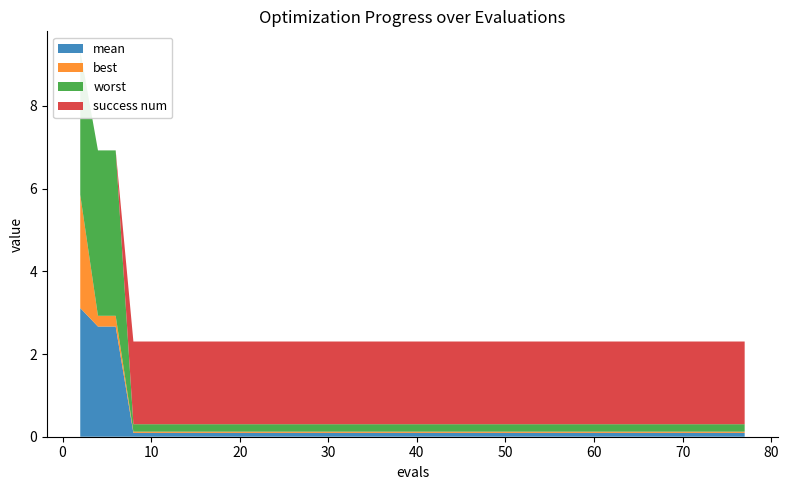

Reading right to left, extract all data points from this chart.

mean: 77=0.1	75=0.1	73=0.1	72=0.1	70=0.1	68=0.1	66=0.1	64=0.1	62=0.1	60=0.1	58=0.1	57=0.1	55=0.1	53=0.1	51=0.1	49=0.1	47=0.1	45=0.1	43=0.1	41=0.1	39=0.1	37=0.1	35=0.1	33=0.1	31=0.1	29=0.1	27=0.1	25=0.1	23=0.1	21=0.1	19=0.1	17=0.1	15=0.1	13=0.1	11=0.1	9=0.1	8=0.1	6=2.7	4=2.7	2=3.1
best: 77=0.0	75=0.0	73=0.0	72=0.0	70=0.0	68=0.0	66=0.0	64=0.0	62=0.0	60=0.0	58=0.0	57=0.0	55=0.0	53=0.0	51=0.0	49=0.0	47=0.0	45=0.0	43=0.0	41=0.0	39=0.0	37=0.0	35=0.0	33=0.0	31=0.0	29=0.0	27=0.0	25=0.0	23=0.0	21=0.0	19=0.0	17=0.0	15=0.0	13=0.0	11=0.0	9=0.0	8=0.0	6=0.3	4=0.3	2=2.7
worst: 77=0.2	75=0.2	73=0.2	72=0.2	70=0.2	68=0.2	66=0.2	64=0.2	62=0.2	60=0.2	58=0.2	57=0.2	55=0.2	53=0.2	51=0.2	49=0.2	47=0.2	45=0.2	43=0.2	41=0.2	39=0.2	37=0.2	35=0.2	33=0.2	31=0.2	29=0.2	27=0.2	25=0.2	23=0.2	21=0.2	19=0.2	17=0.2	15=0.2	13=0.2	11=0.2	9=0.2	8=0.2	6=4.0	4=4.0	2=3.5
success num: 77=2.0	75=2.0	73=2.0	72=2.0	70=2.0	68=2.0	66=2.0	64=2.0	62=2.0	60=2.0	58=2.0	57=2.0	55=2.0	53=2.0	51=2.0	49=2.0	47=2.0	45=2.0	43=2.0	41=2.0	39=2.0	37=2.0	35=2.0	33=2.0	31=2.0	29=2.0	27=2.0	25=2.0	23=2.0	21=2.0	19=2.0	17=2.0	15=2.0	13=2.0	11=2.0	9=2.0	8=2.0	6=0.0	4=0.0	2=0.0